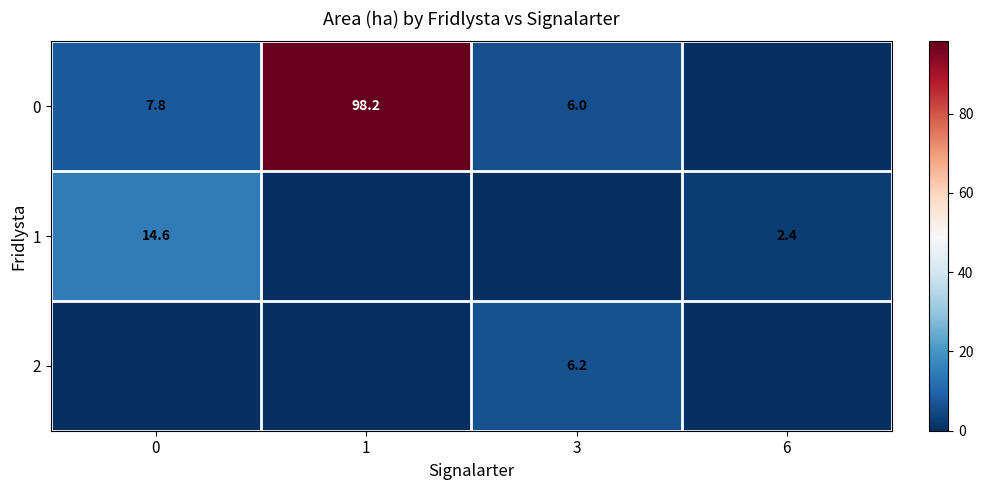

True or false: 0 has a value of 98.2 at 1.

True